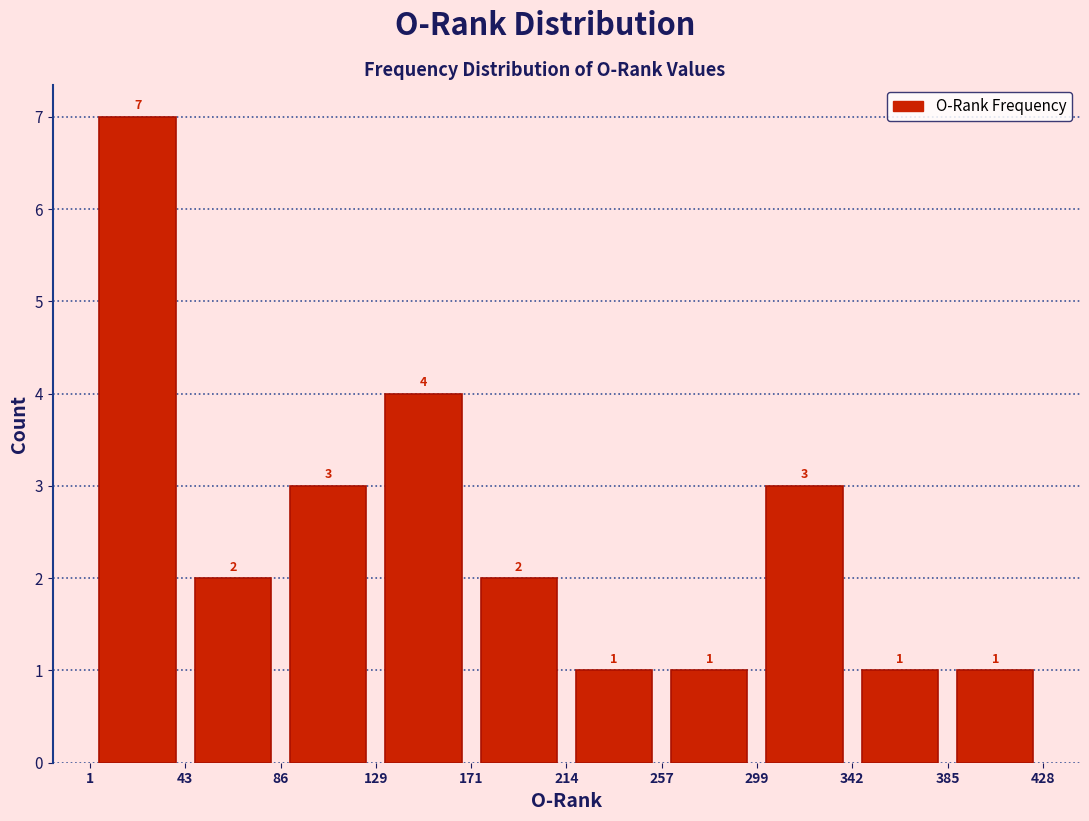

Reading left to right, list every bar in this chart as the range it spans on the x-axis followed by its height.

1 to 43: 7
43 to 86: 2
86 to 129: 3
129 to 171: 4
171 to 214: 2
214 to 257: 1
257 to 299: 1
299 to 342: 3
342 to 385: 1
385 to 428: 1